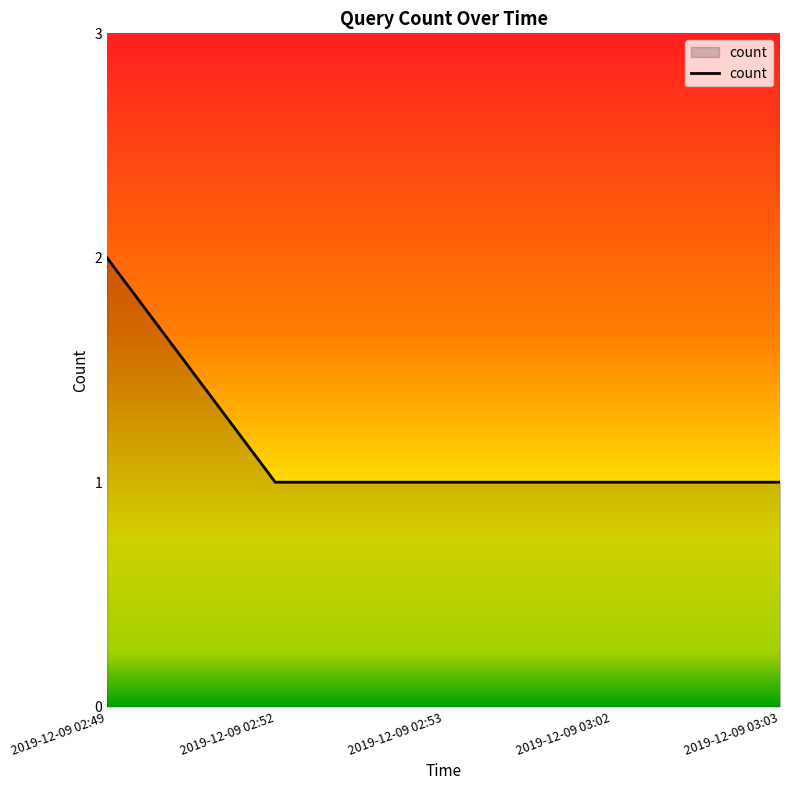

How many lines are shown in the chart?

1